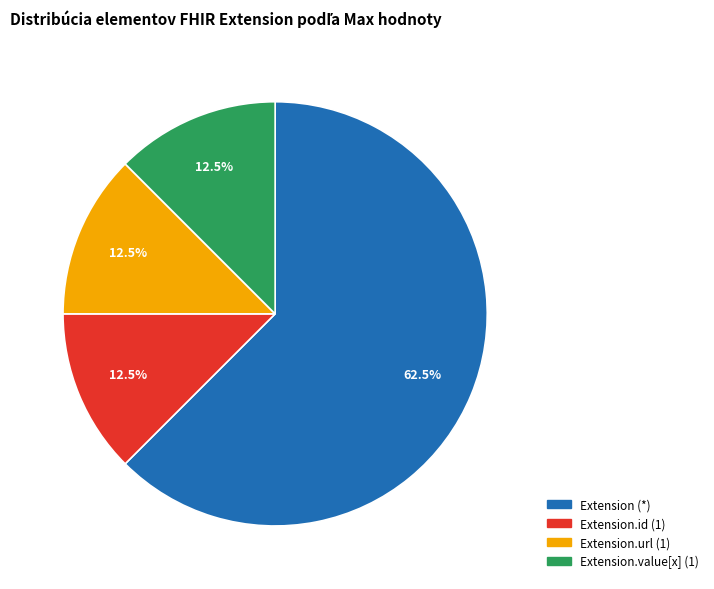

How many segments does this pie chart have?

4